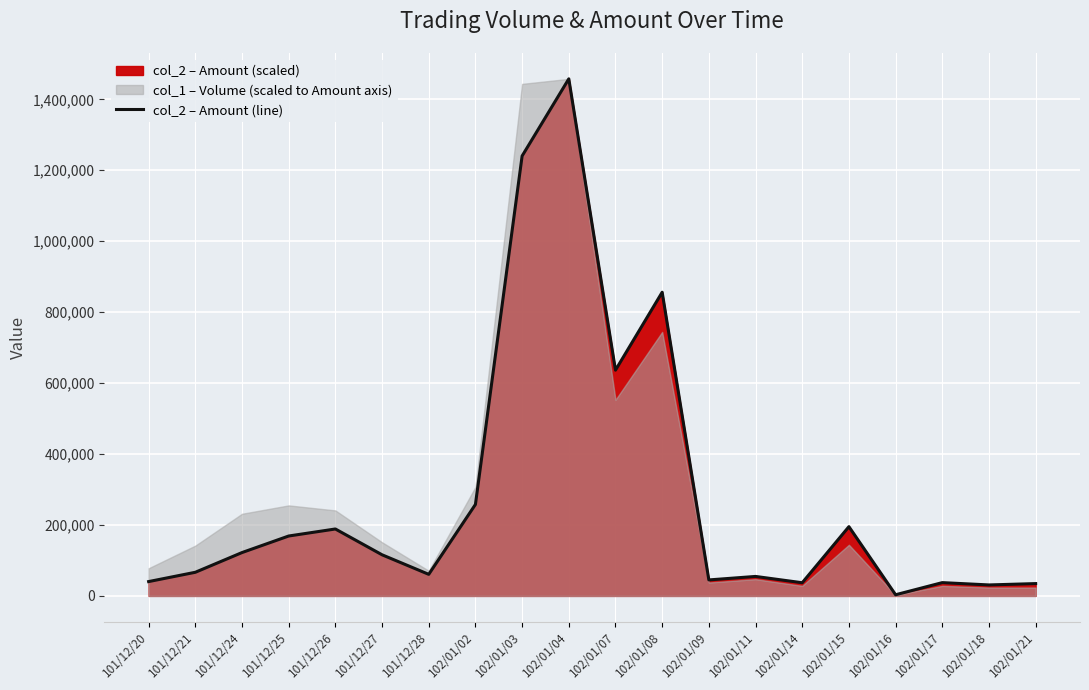

At which category does the data reach its first local peak?

101/12/26